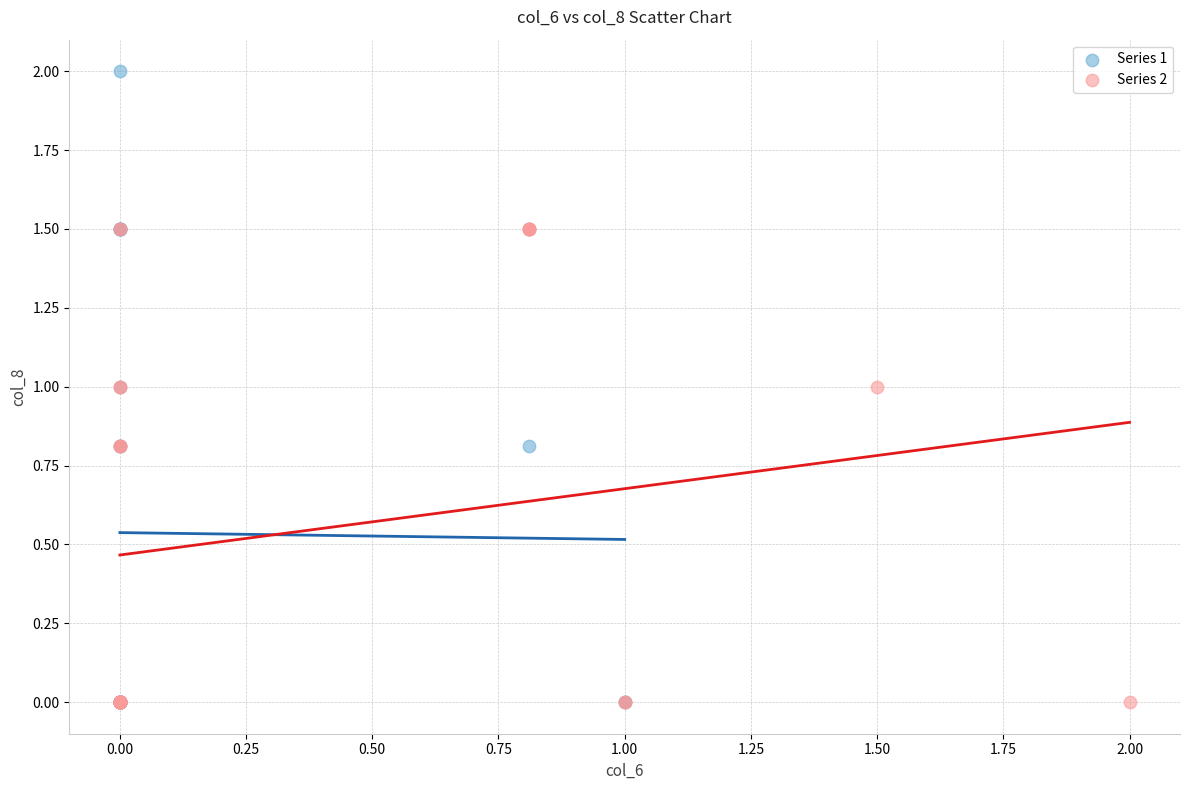

Which series has the widest spread of Y values?

Series 1